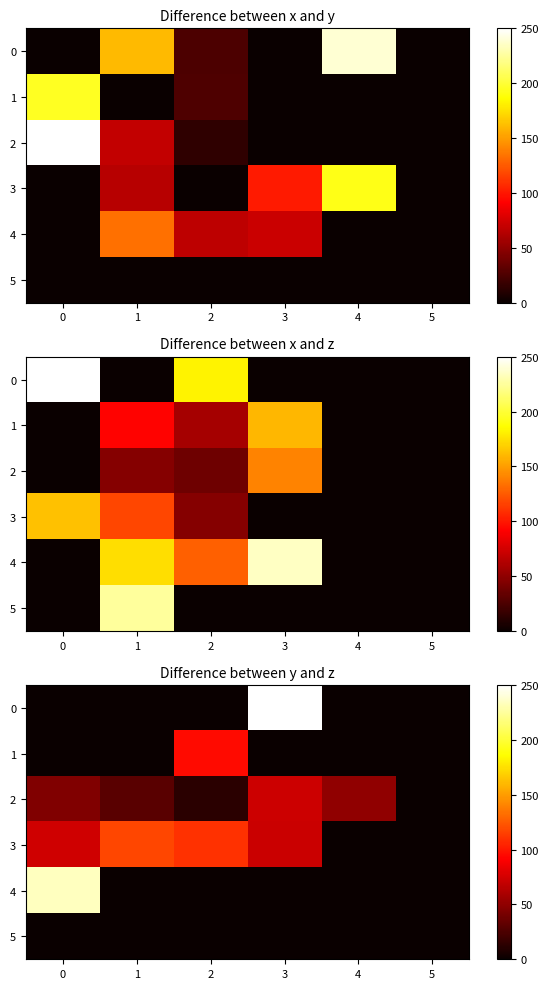

Where is 3 nearest to the value 58?

3